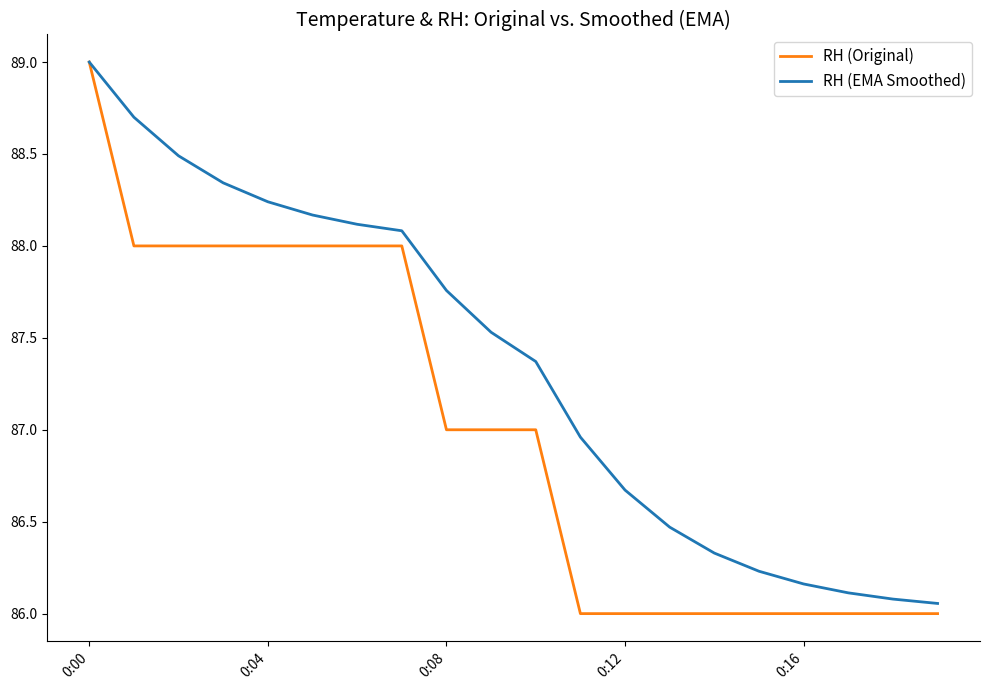

Which series has the largest range (max minus min)?

RH (Original)